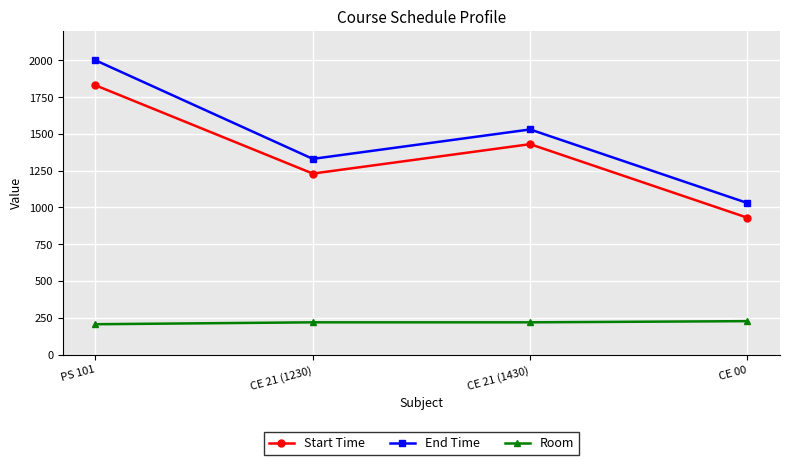

The value of Start Time at PS 101 is 3239. True or false?

False